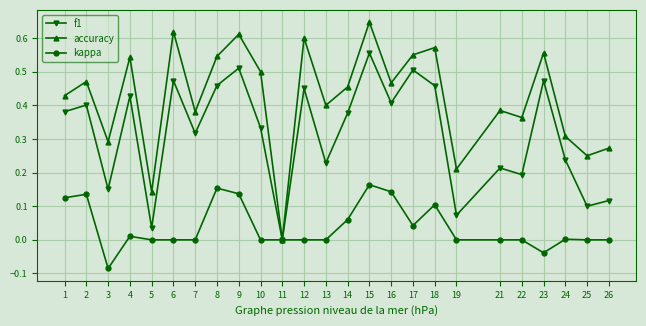

Rank the series by their average value, from highest to lowest.

accuracy, f1, kappa